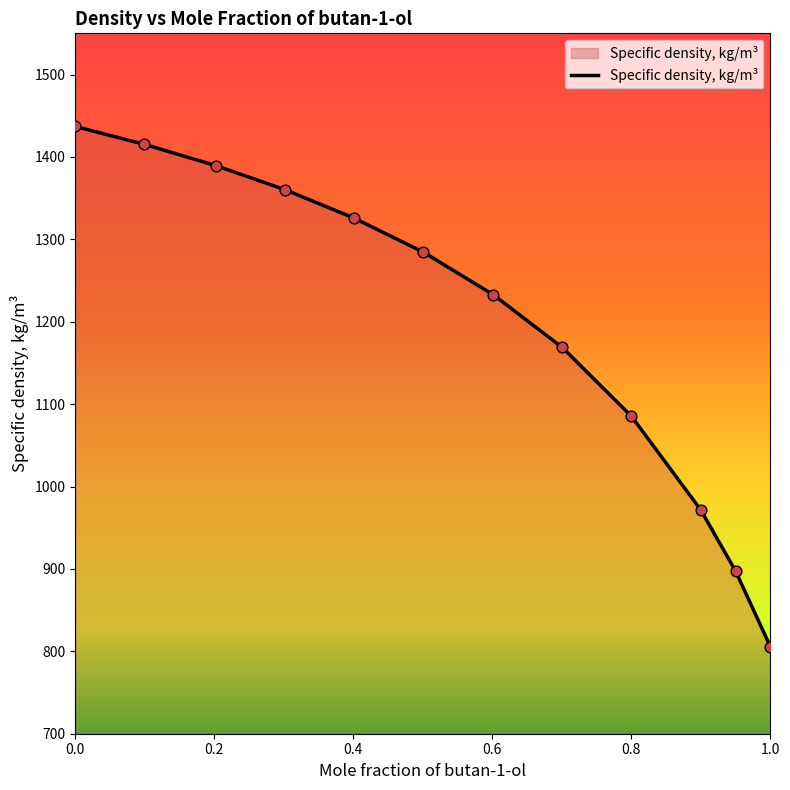

What is the minimum value shown in the chart?

805.8